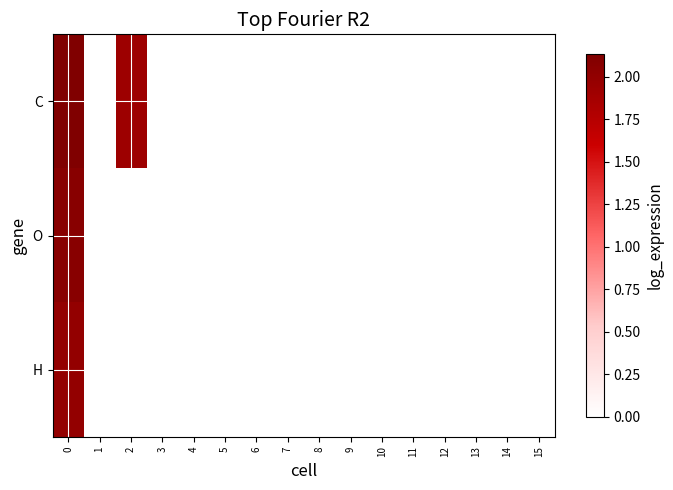

Reading left to right, what are all the values shown in this chart?

C: 0=2.1	1=0.0	2=1.9	3=0.0	4=0.0	5=0.0	6=0.0	7=0.0	8=0.0	9=0.0	10=0.0	11=0.0	12=0.0	13=0.0	14=0.0	15=0.0
O: 0=2.1	1=0.0	2=0.0	3=0.0	4=0.0	5=0.0	6=0.0	7=0.0	8=0.0	9=0.0	10=0.0	11=0.0	12=0.0	13=0.0	14=0.0	15=0.0
H: 0=2.0	1=0.0	2=0.0	3=0.0	4=0.0	5=0.0	6=0.0	7=0.0	8=0.0	9=0.0	10=0.0	11=0.0	12=0.0	13=0.0	14=0.0	15=0.0